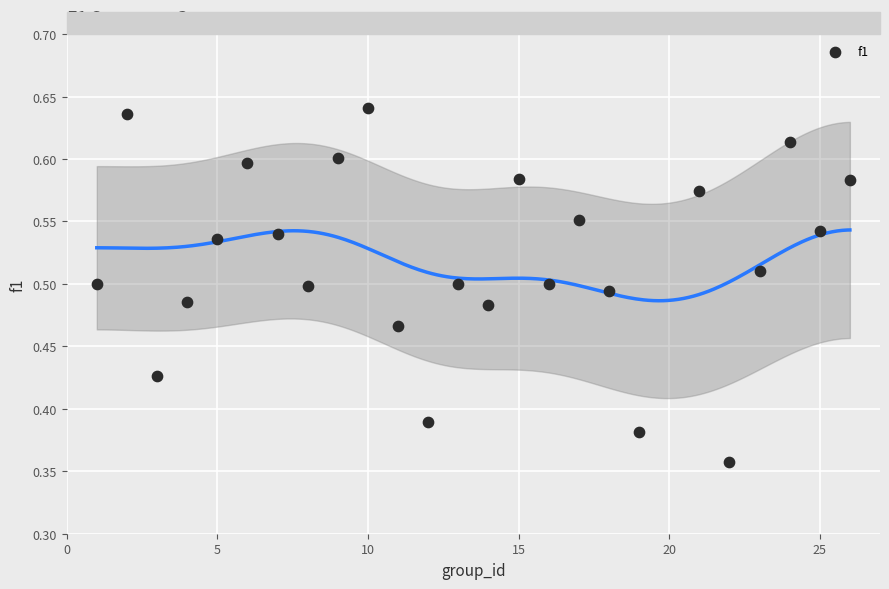

What is the range of X values (max minus min)?

25.0